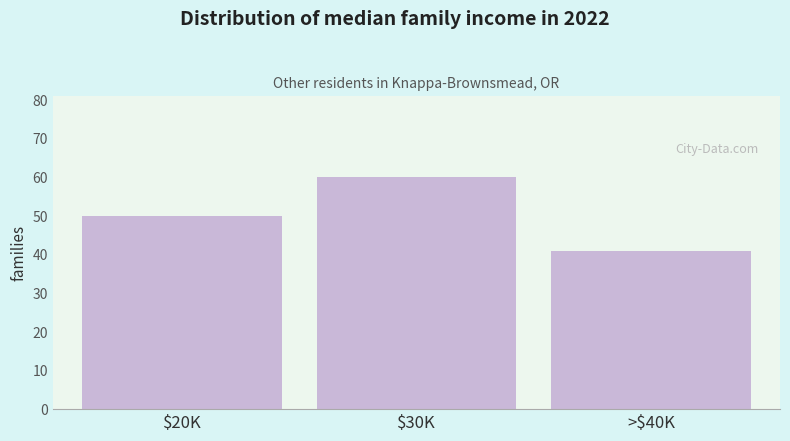

Reading right to left, transcribe all the data shown in this chart.

41	60	50